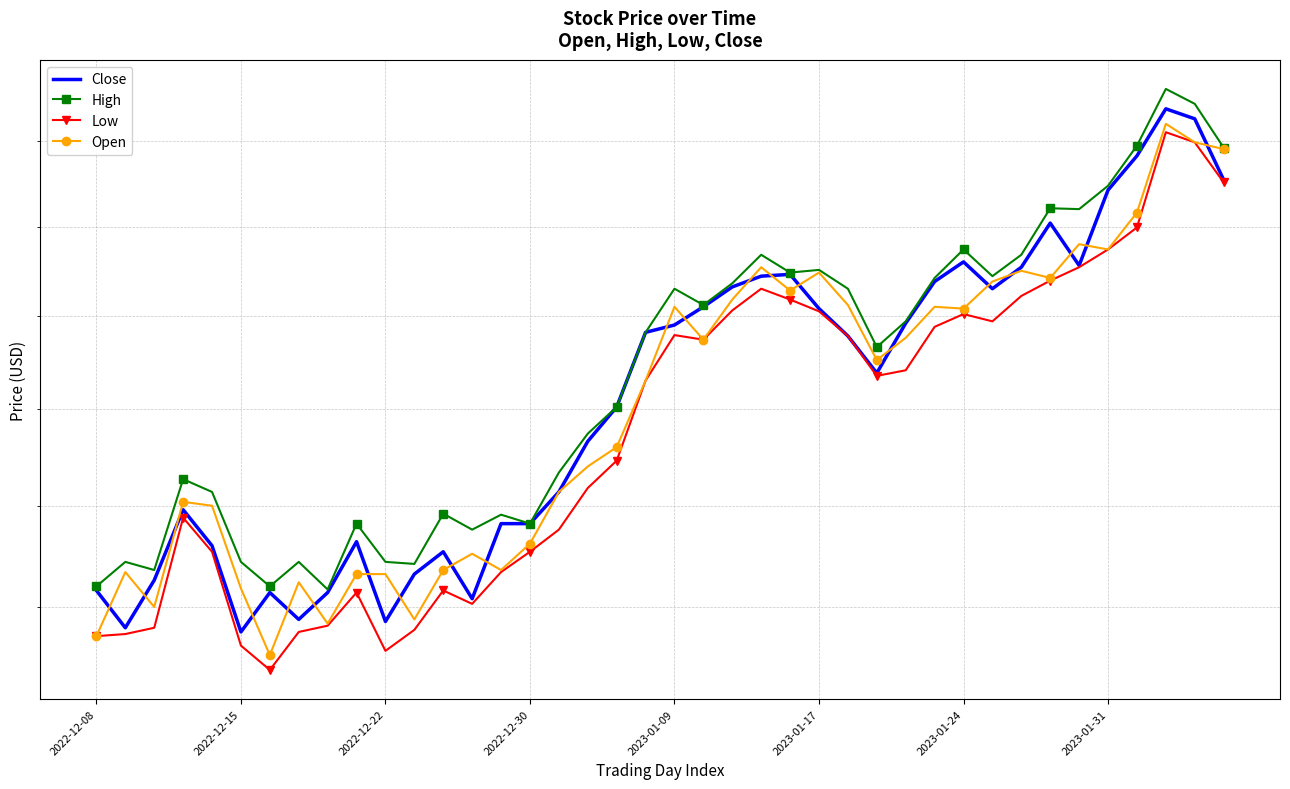

In High, how many points are lower than both neighbors (excluding endpoints)?

11